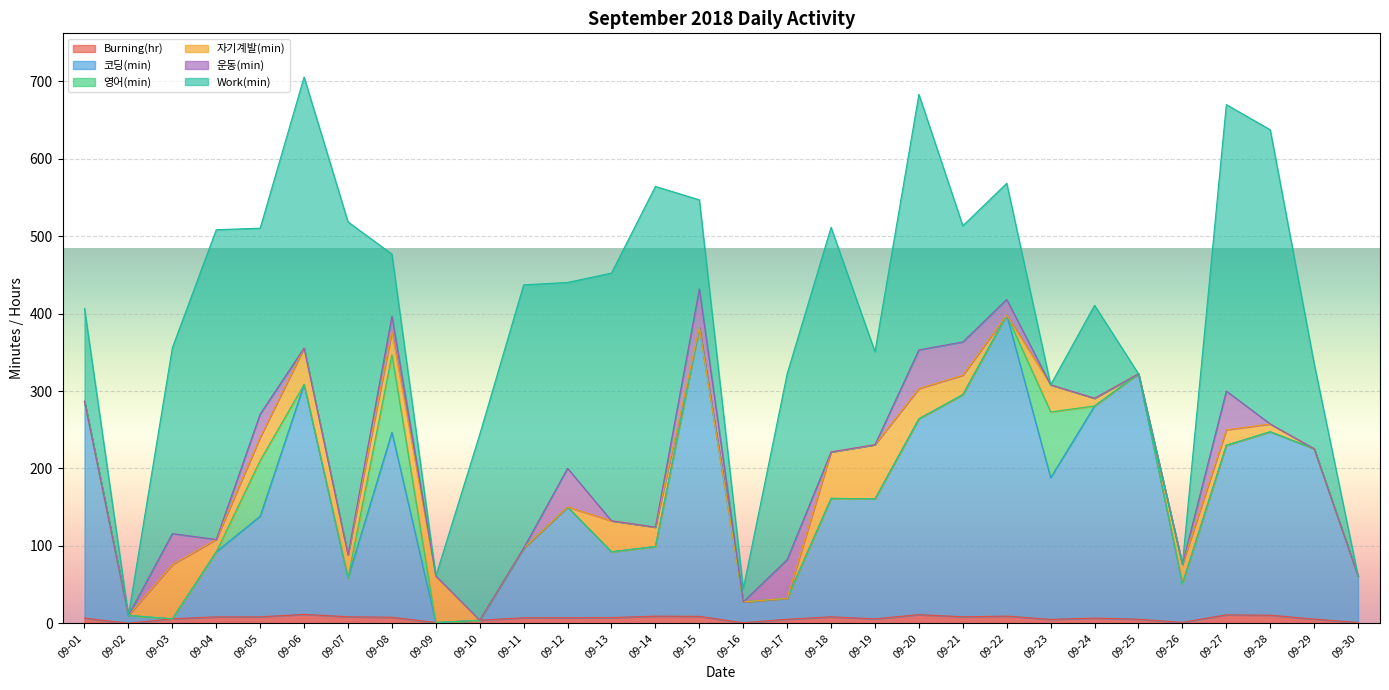

True or false: 영어(min) has more than 1 points higher than both neighbors.

True